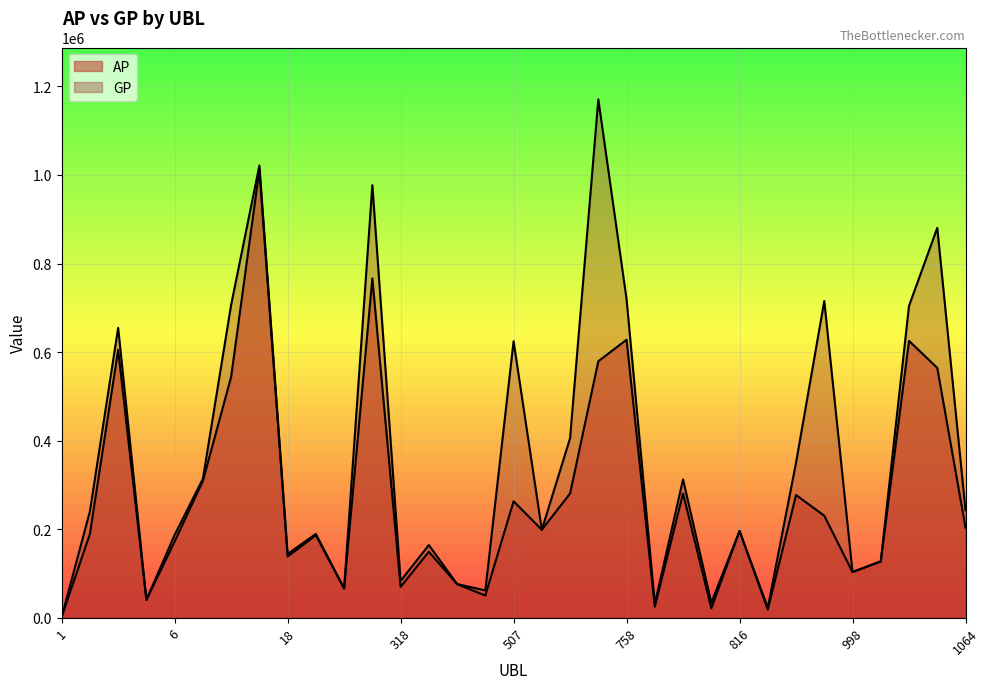

What are all the series names shown in the legend?

AP, GP